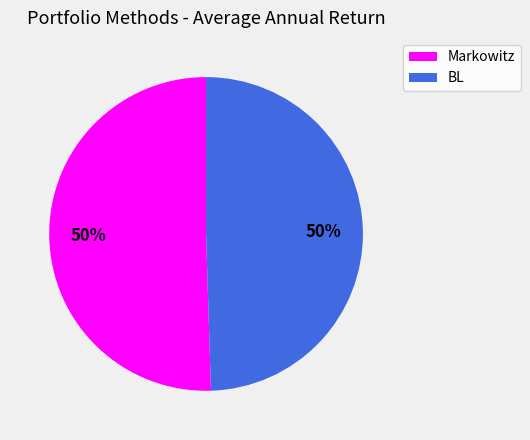

To the nearest percent, what portion does BL represent?

50%